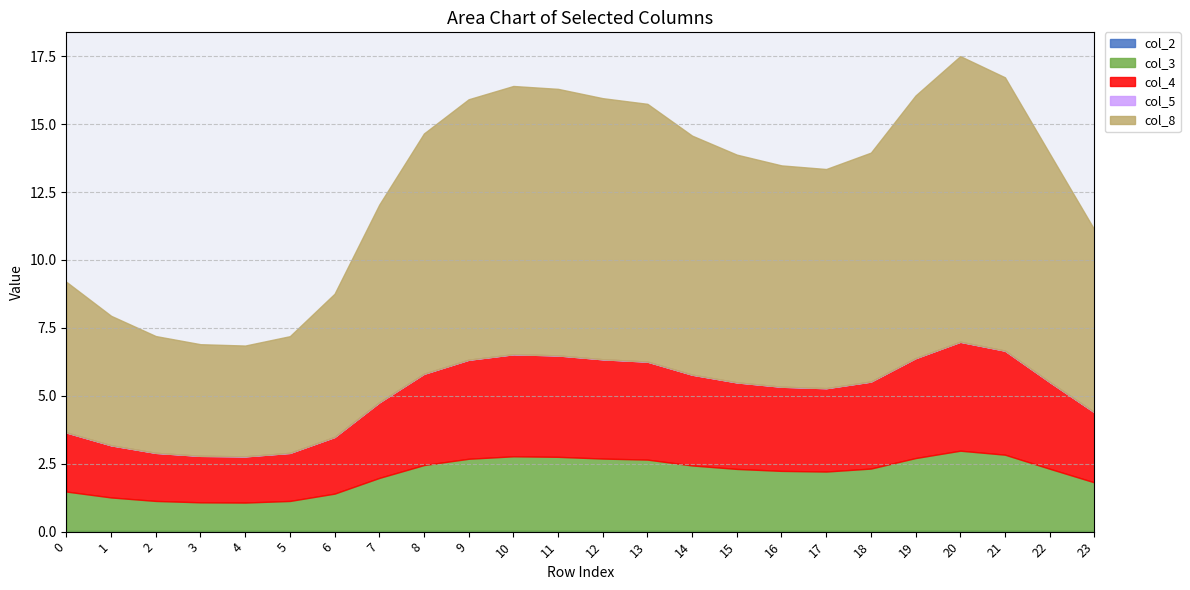

Does the chart have visible grid lines?

Yes